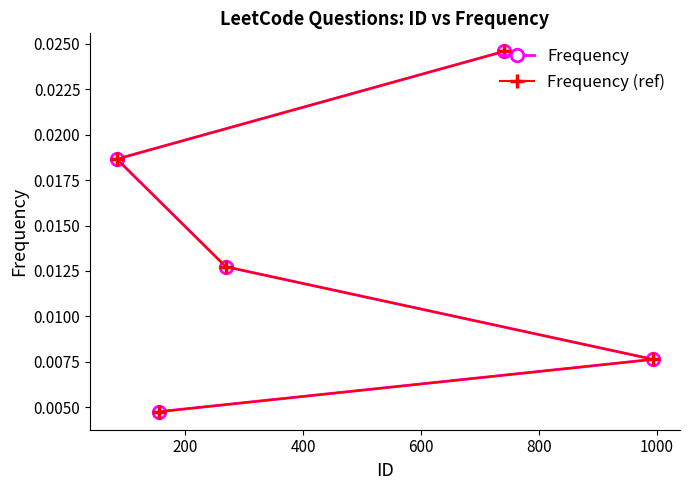

Does the chart display data point markers on the line(s)?

Yes